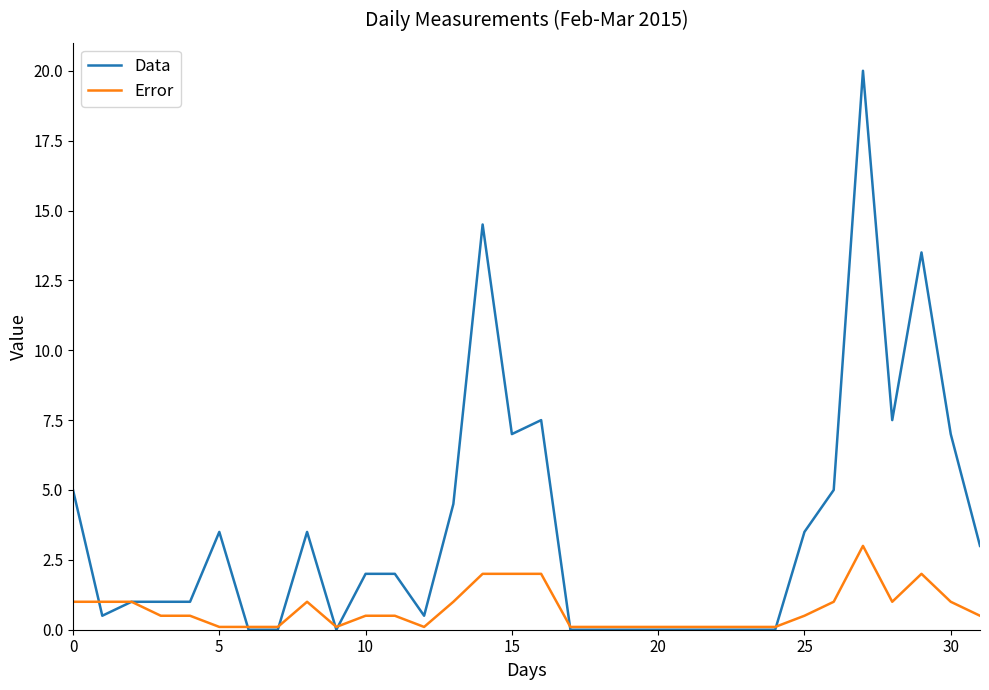

Reading right to left, what are all the values shown in this chart?

Data: 3.0	7.0	13.5	7.5	20.0	5.0	3.5	0.0	0.0	0.0	0.0	0.0	0.0	0.0	0.0	7.5	7.0	14.5	4.5	0.5	2.0	2.0	0.0	3.5	0.0	0.0	3.5	1.0	1.0	1.0	0.5	5.0
Error: 0.5	1.0	2.0	1.0	3.0	1.0	0.5	0.1	0.1	0.1	0.1	0.1	0.1	0.1	0.1	2.0	2.0	2.0	1.0	0.1	0.5	0.5	0.1	1.0	0.1	0.1	0.1	0.5	0.5	1.0	1.0	1.0